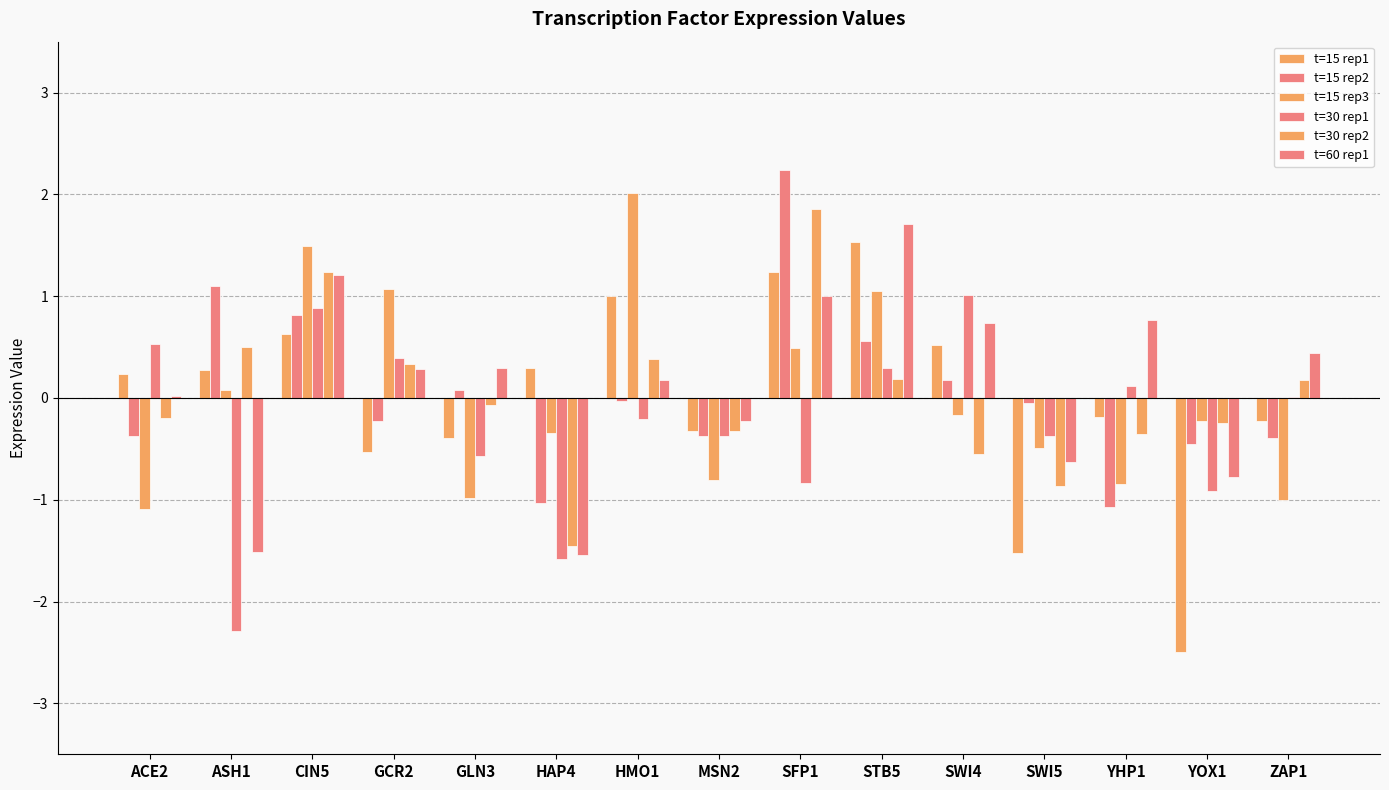

How many groups of bars are there?

15